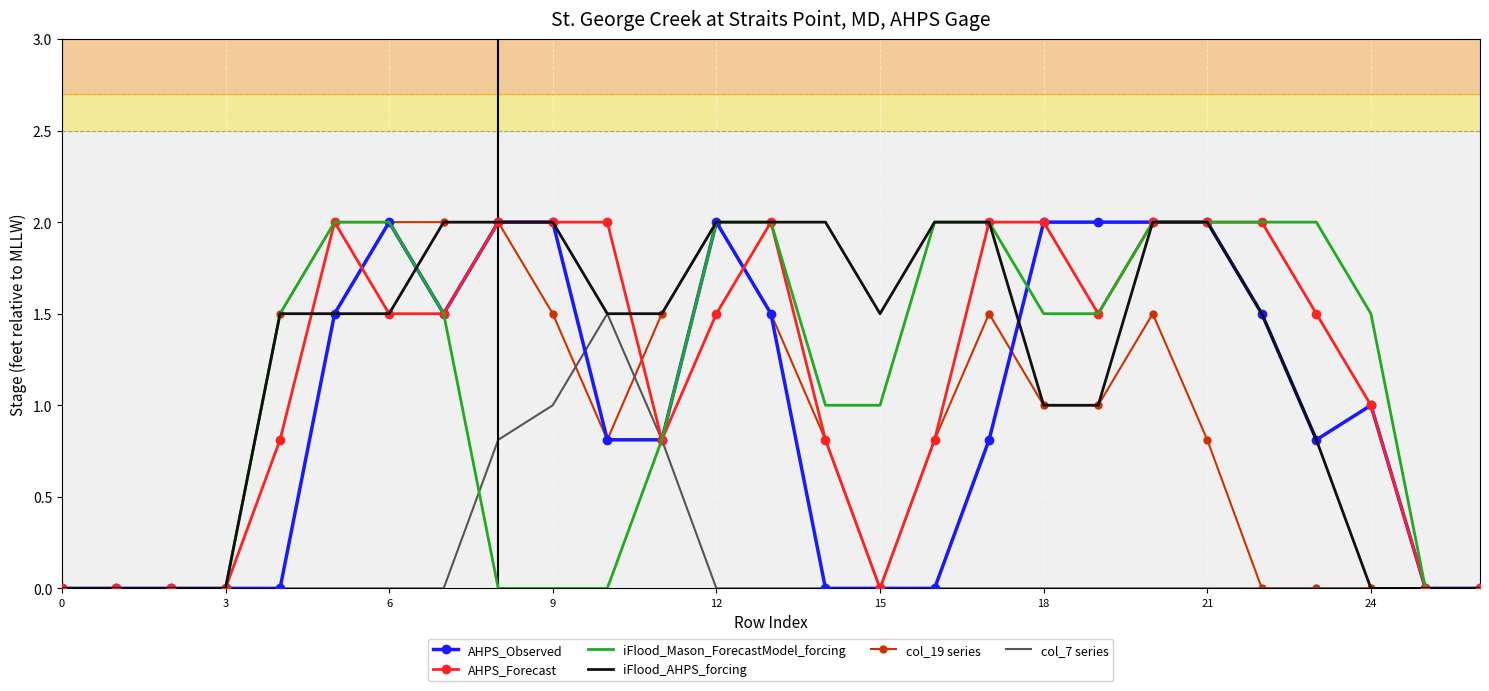

What is the maximum value shown in the chart?

2.0